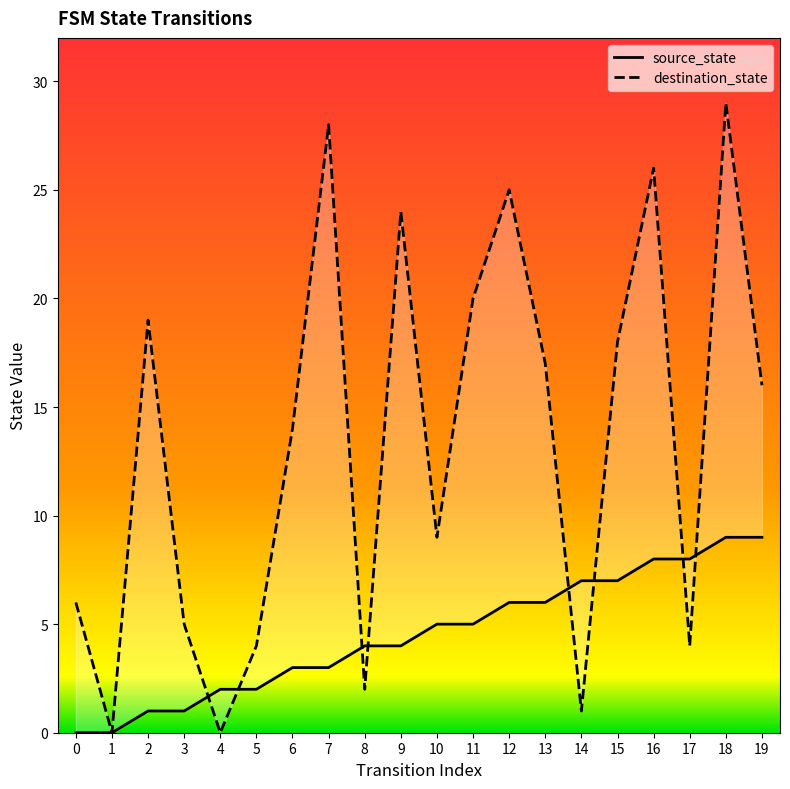

The source_state series shows 16 at 18. True or false?

False